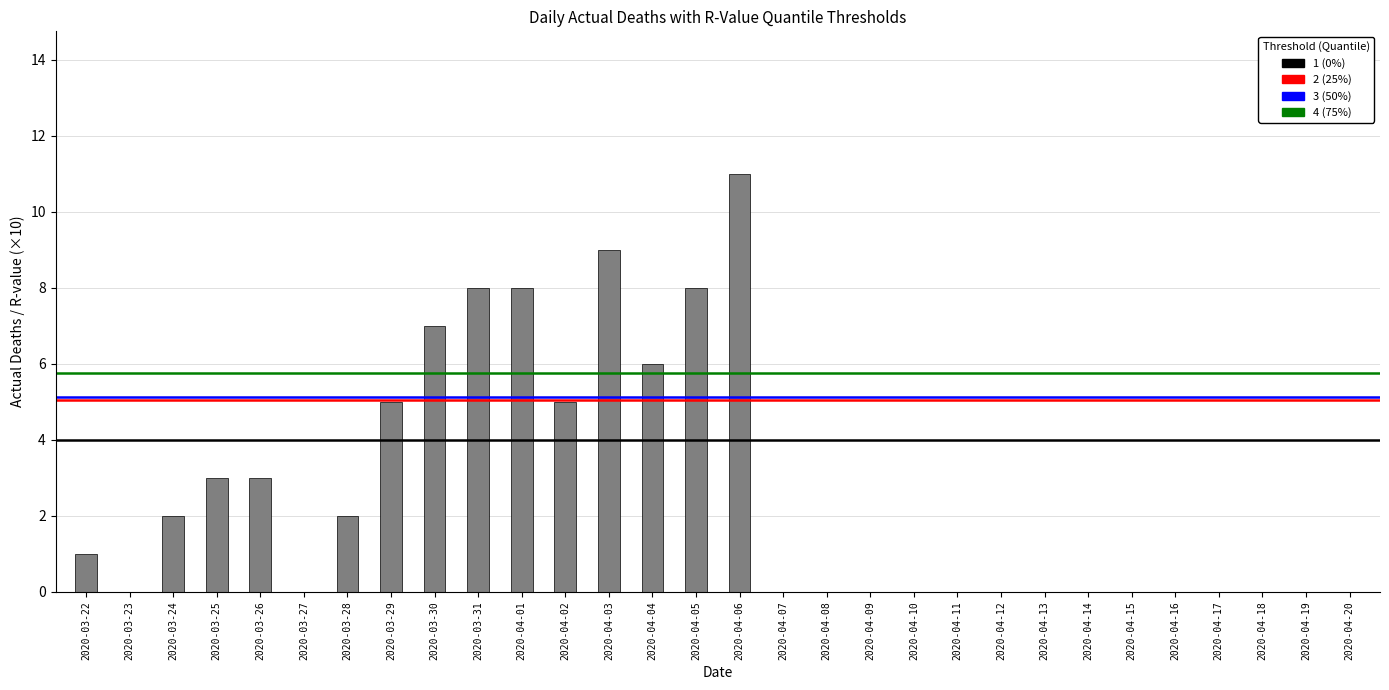

Between 2020-03-30 and 2020-04-07, which is larger?

2020-03-30